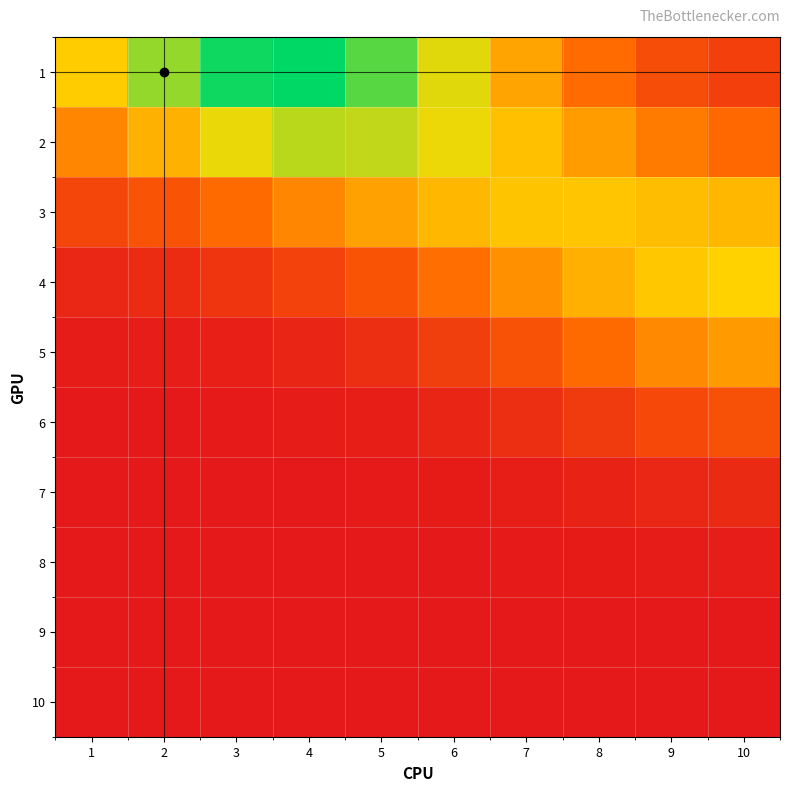

Which category has the lowest value across all series?

1